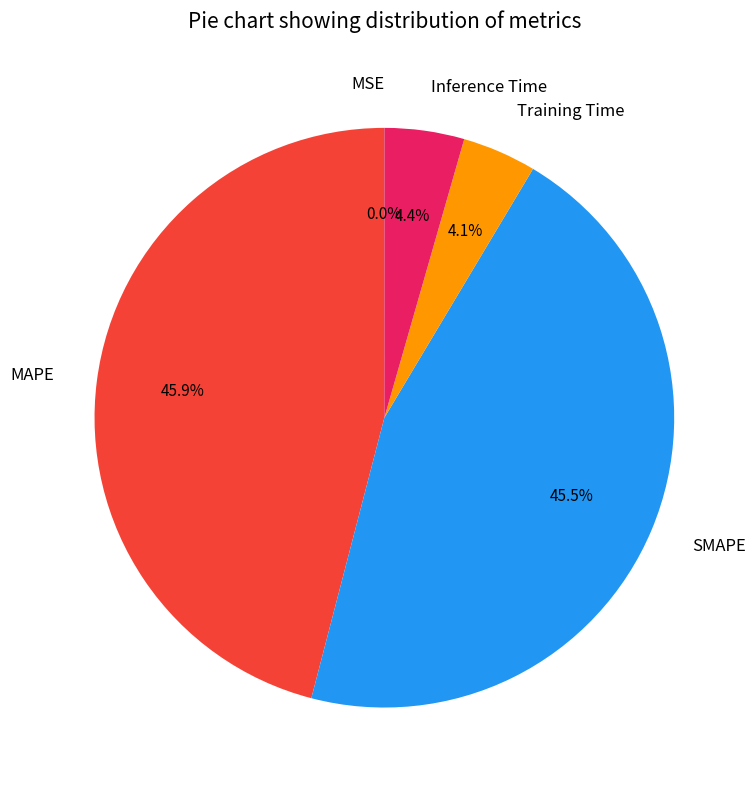

What percentage is NOT represented by SMAPE?

54.5%